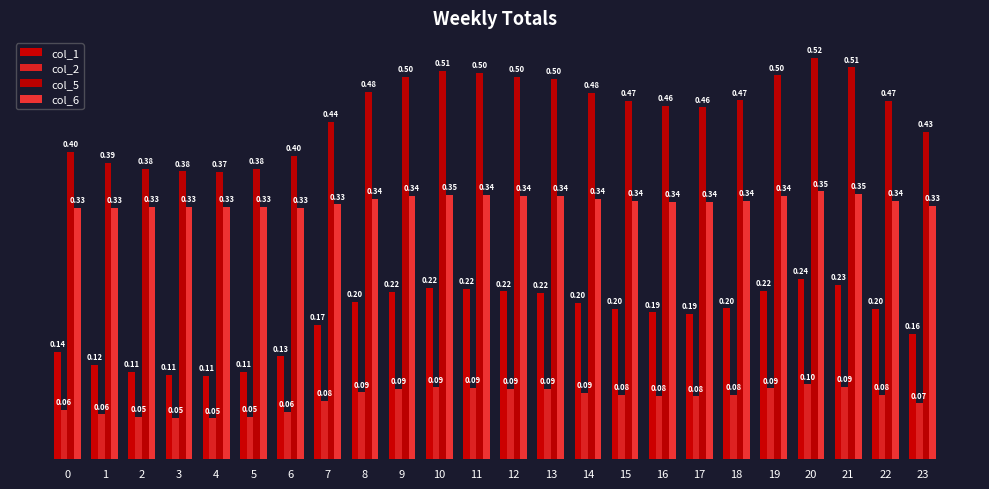

How many groups of bars are there?

24